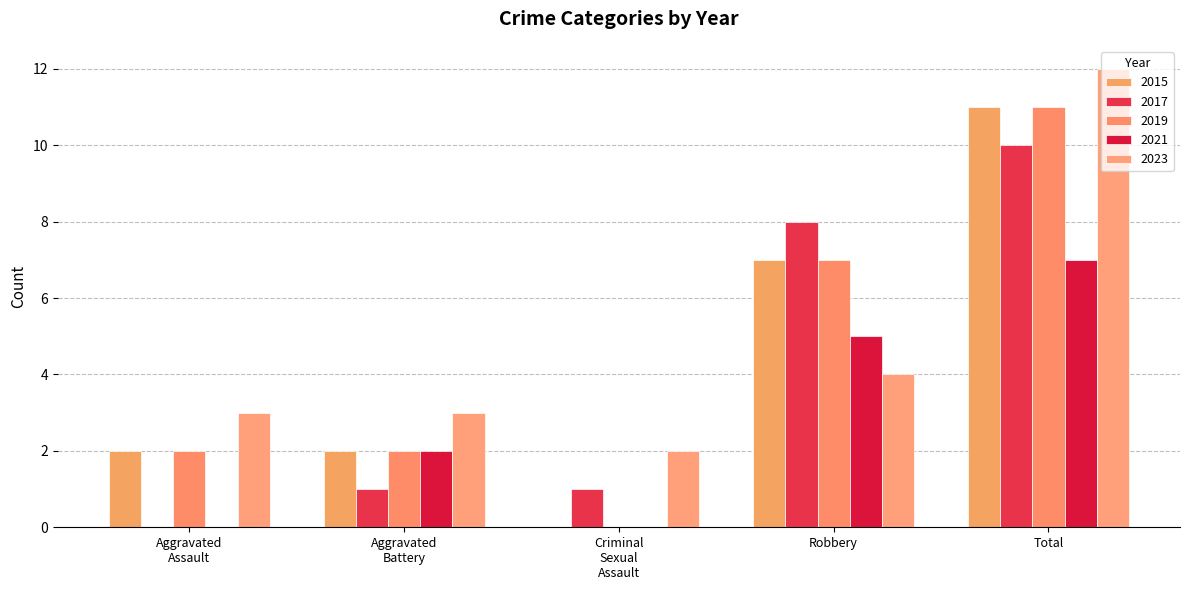

True or false: 2015 has a value of 11 at Total.

True